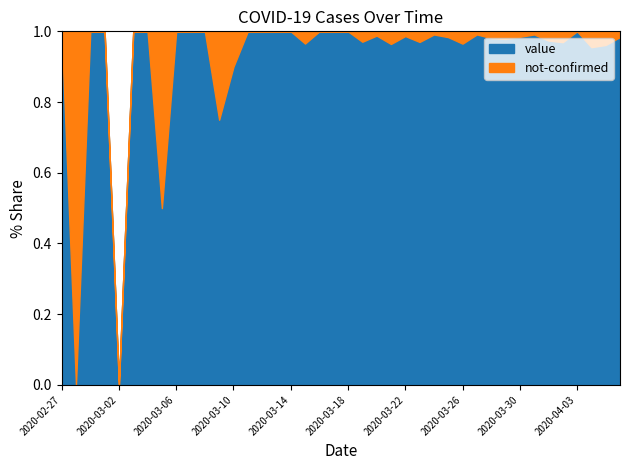

True or false: value has a value of 1.0 at 2020-02-27.

True